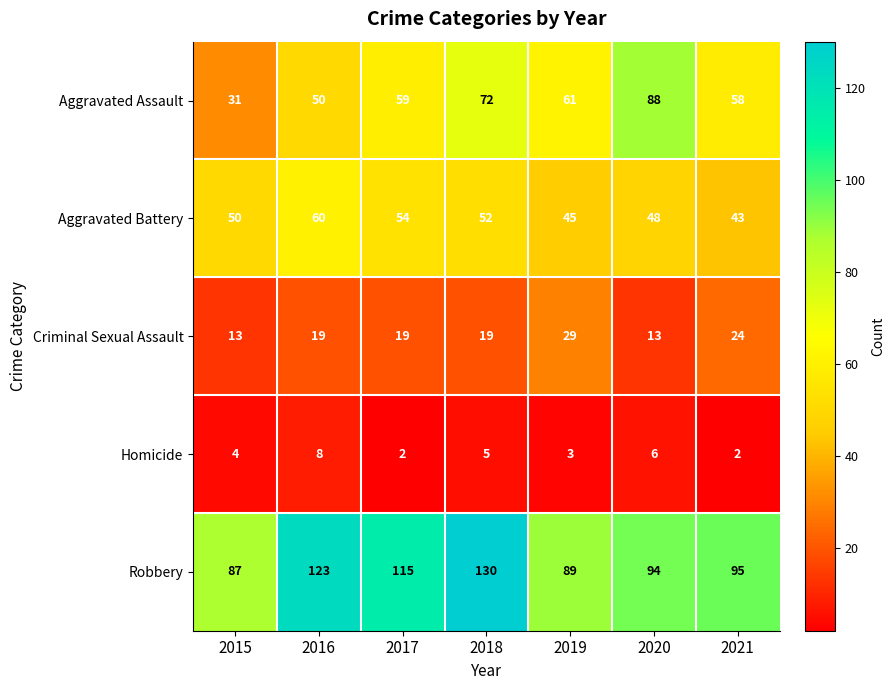

What is the difference between the Criminal Sexual Assault values at 2016 and 2021?

5